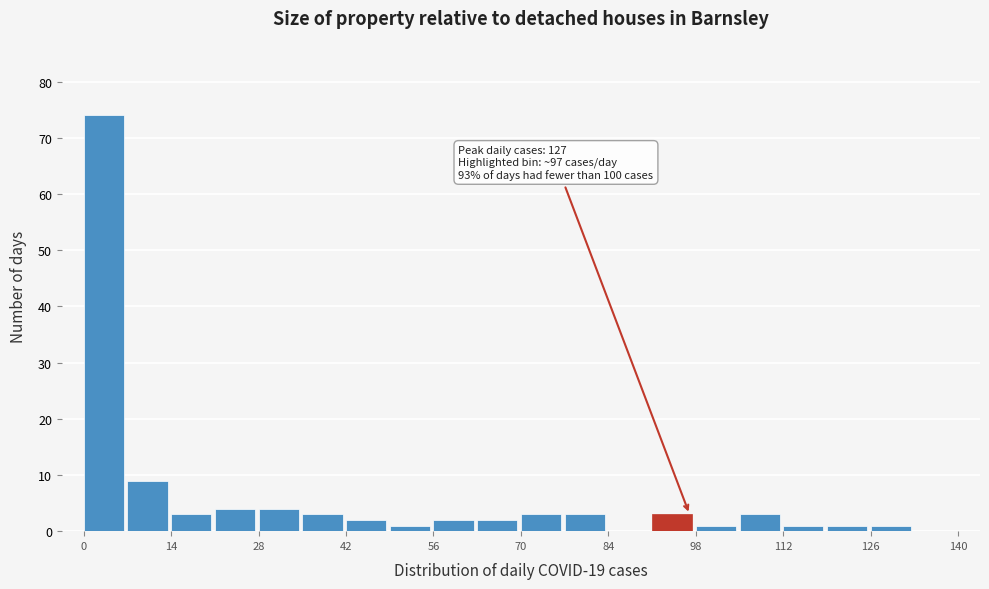

Read against the x-axis, roughly where is the centre of the tallest bar?

4